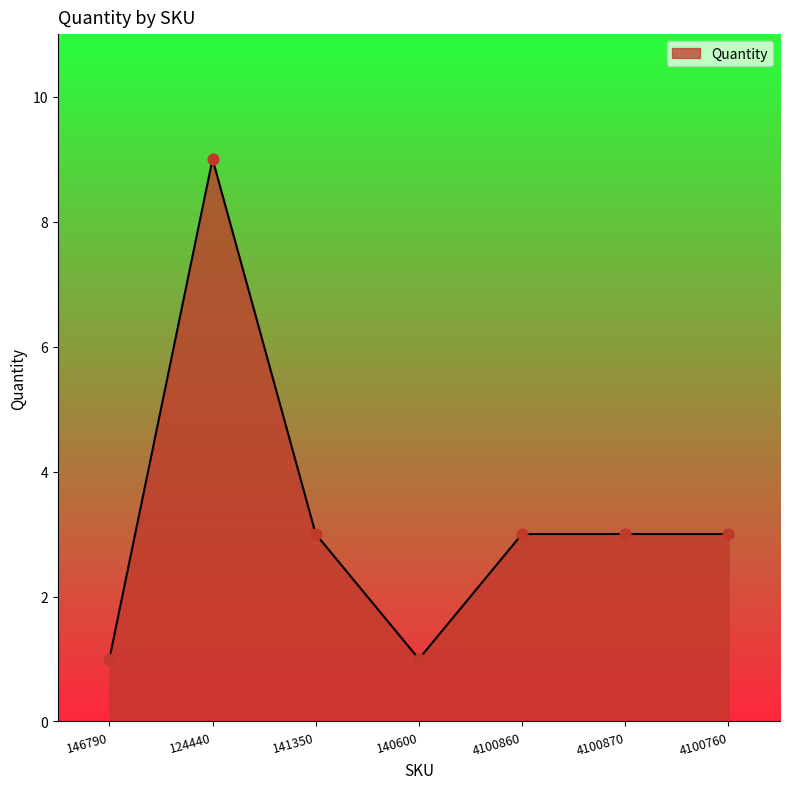

What is the ratio of the value at 141350 to the value at 4100860?

1.0